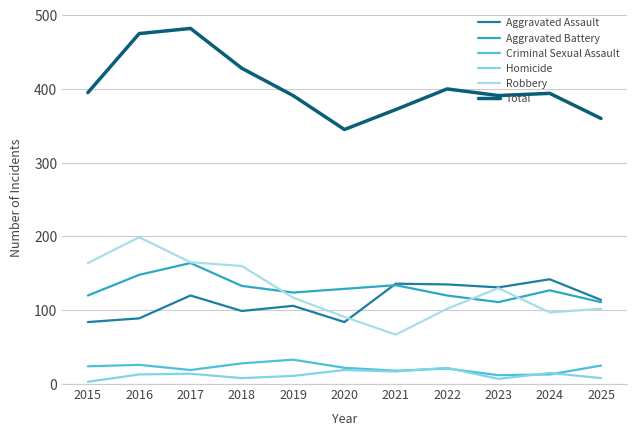

What is the total value across all series at 2017?

964